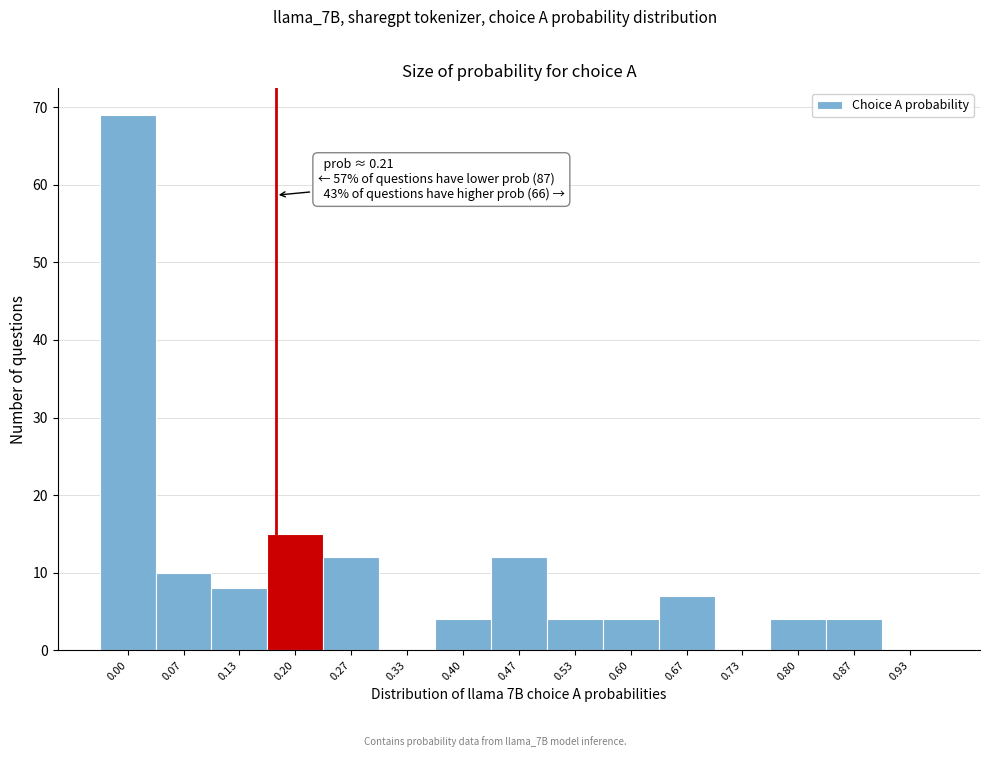

Reading left to right, list all the values displayed in this chart.

0.00=69	0.07=10	0.13=8	0.20=15	0.27=12	0.33=0	0.40=4	0.47=12	0.53=4	0.60=4	0.67=7	0.73=0	0.80=4	0.87=4	0.93=0